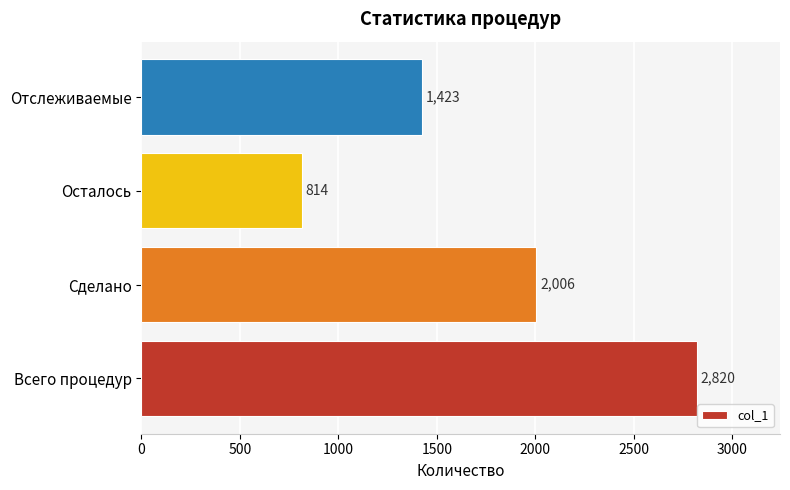

Reading bottom to top, extract all data points from this chart.

Всего процедур=2820	Сделано=2006	Осталось=814	Отслеживаемые=1423